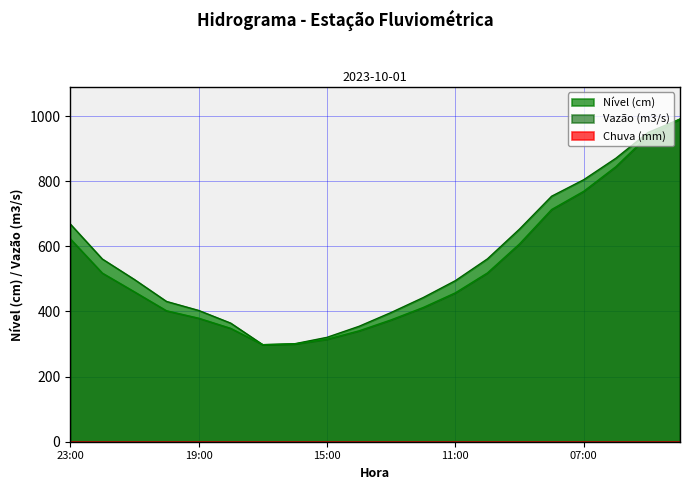

What is the approximate value of Nível (cm) at 19:00?

403.3